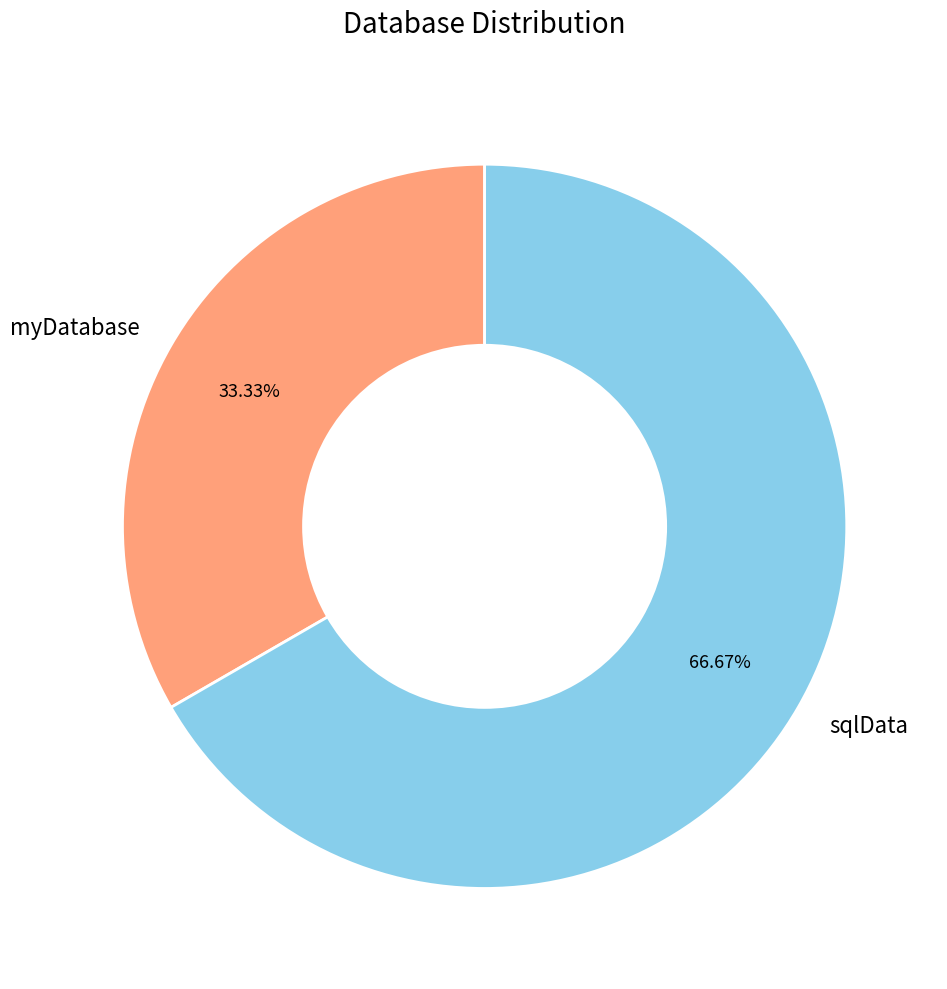

Approximately how many times larger is the value at sqlData compared to myDatabase?

2.0